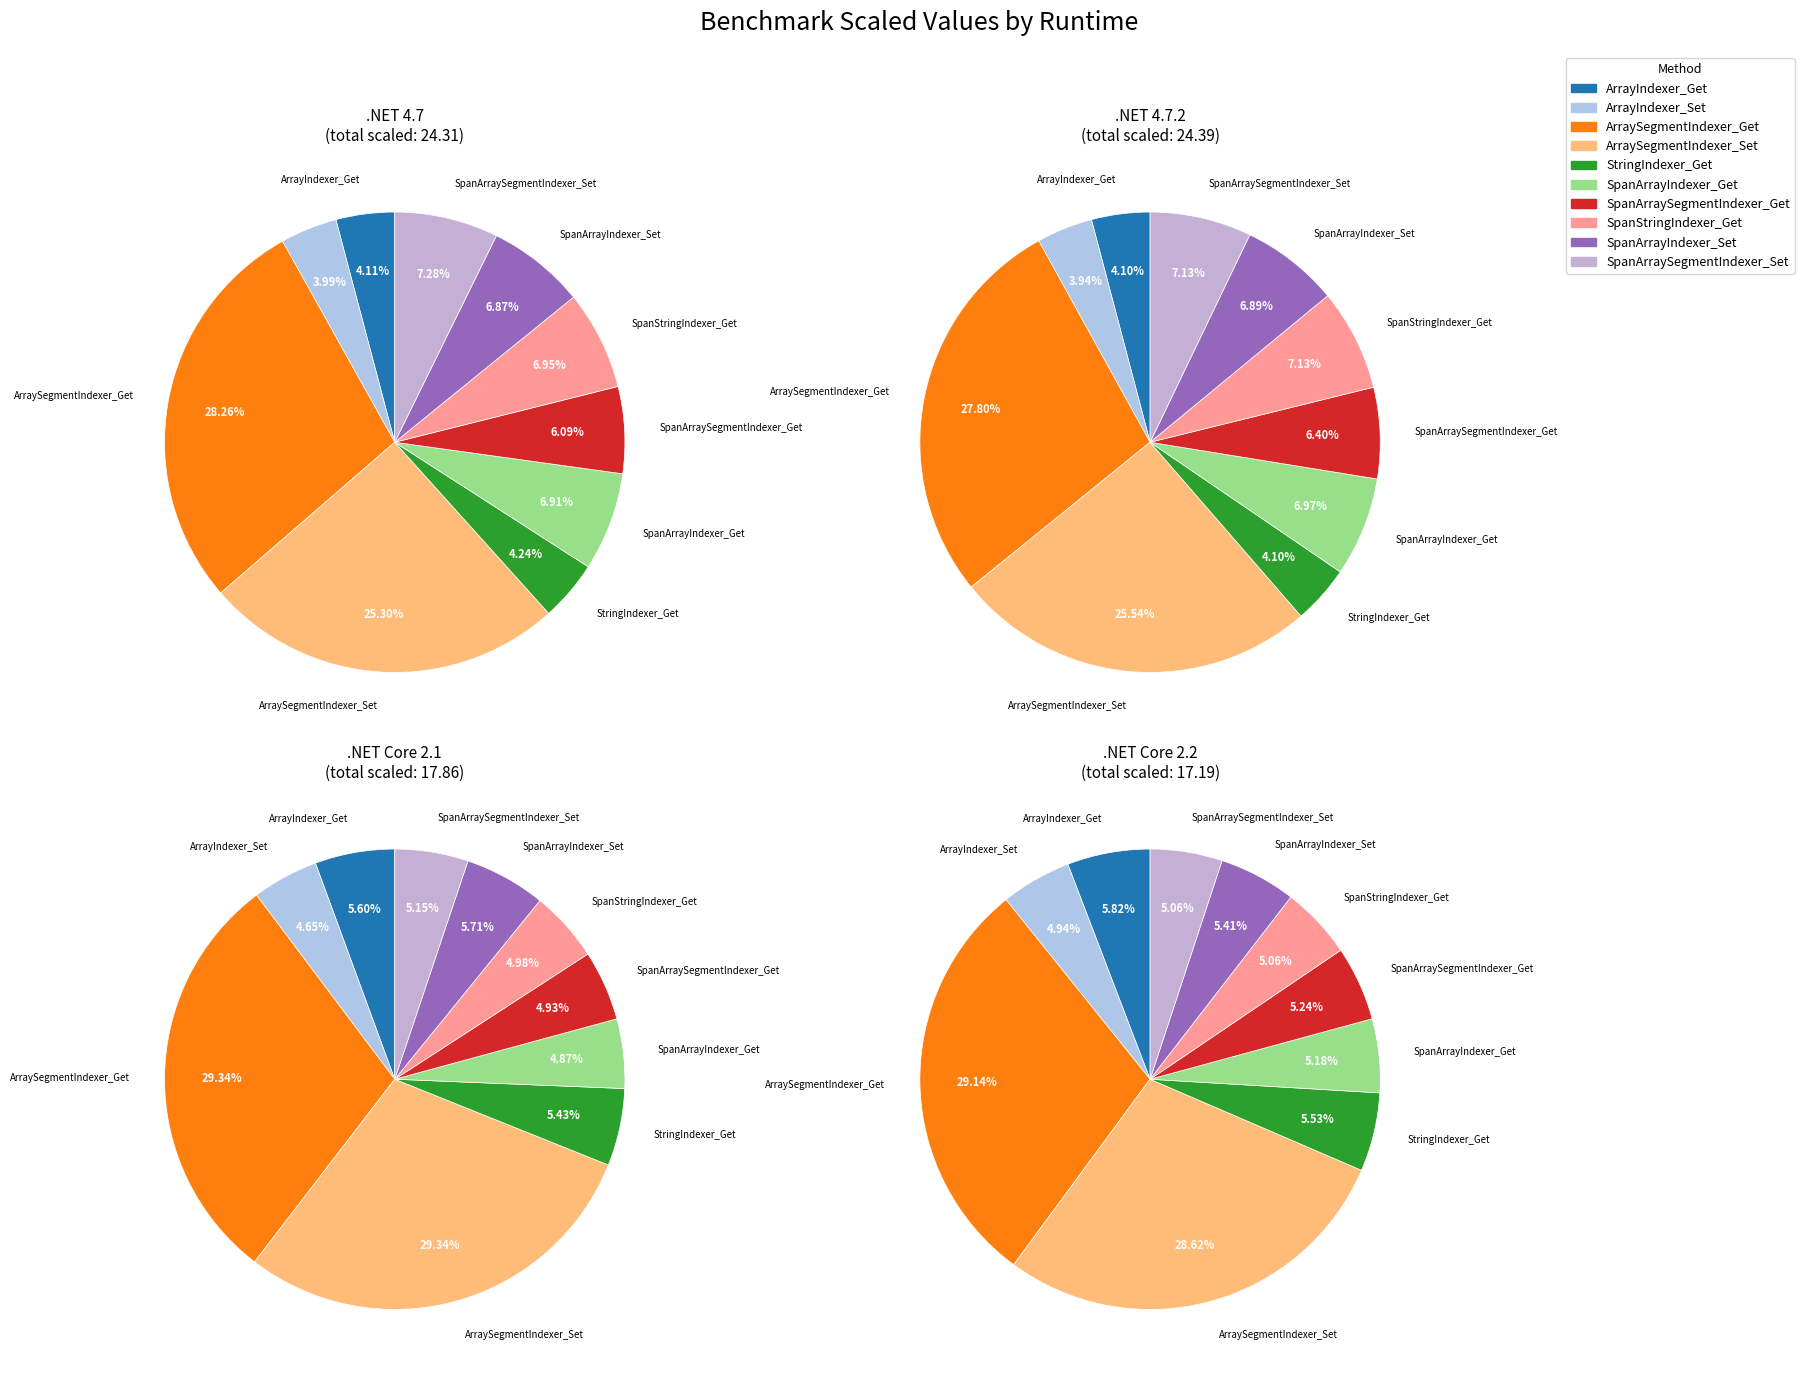

Which has a higher value, StringIndexer_Get or ArraySegmentIndexer_Set?

ArraySegmentIndexer_Set